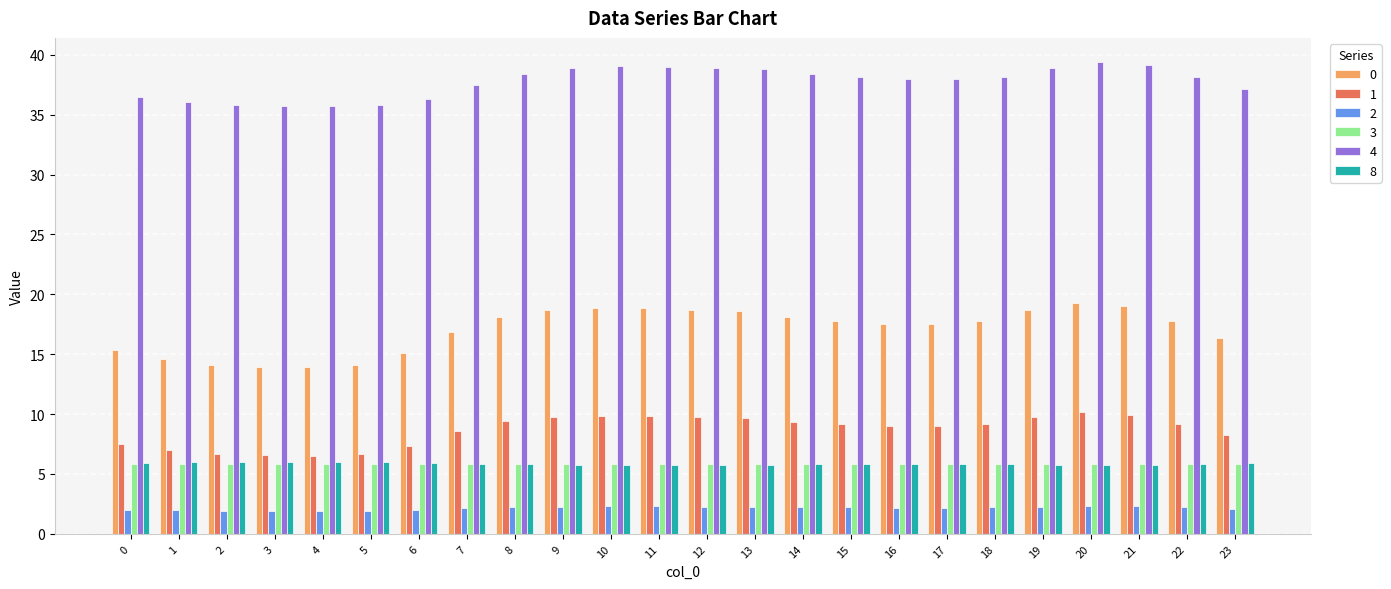

At how many categories does at least one series exceed 20?

24